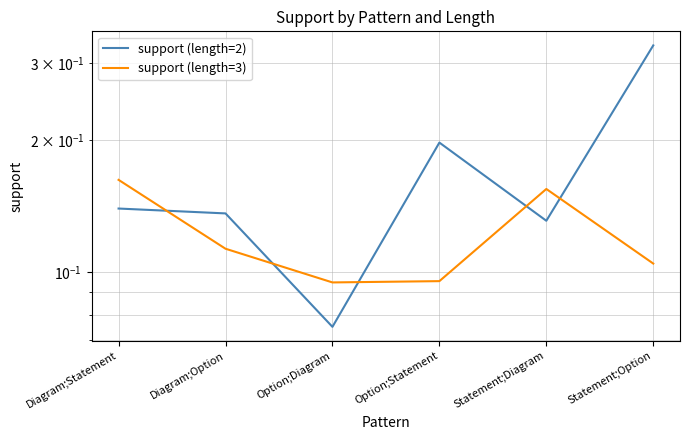

Rank the series at Statement;Option from lowest to highest value.

support (length=3), support (length=2)